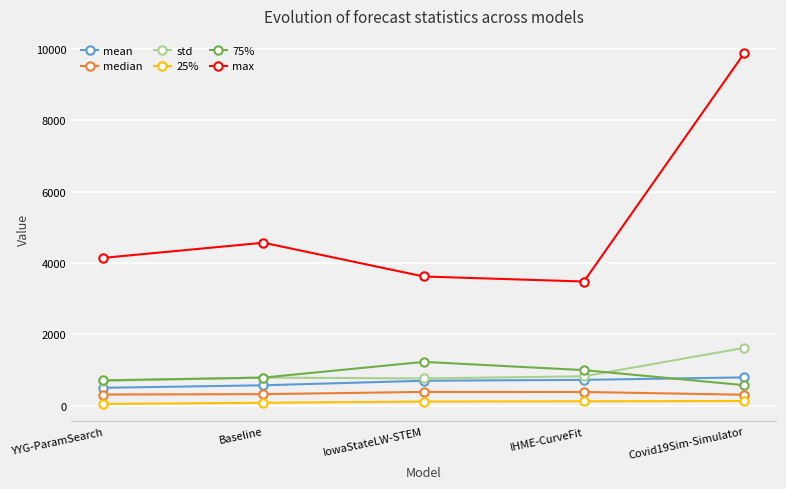

The value of max at Covid19Sim-Simulator is 9874.6. True or false?

True